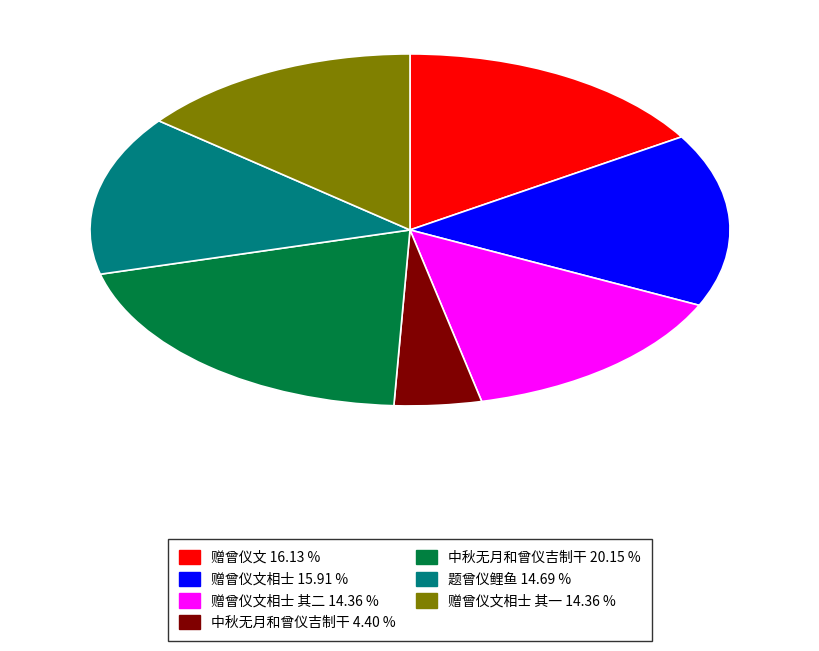

Is there any slice that represents more than half of the pie?

No